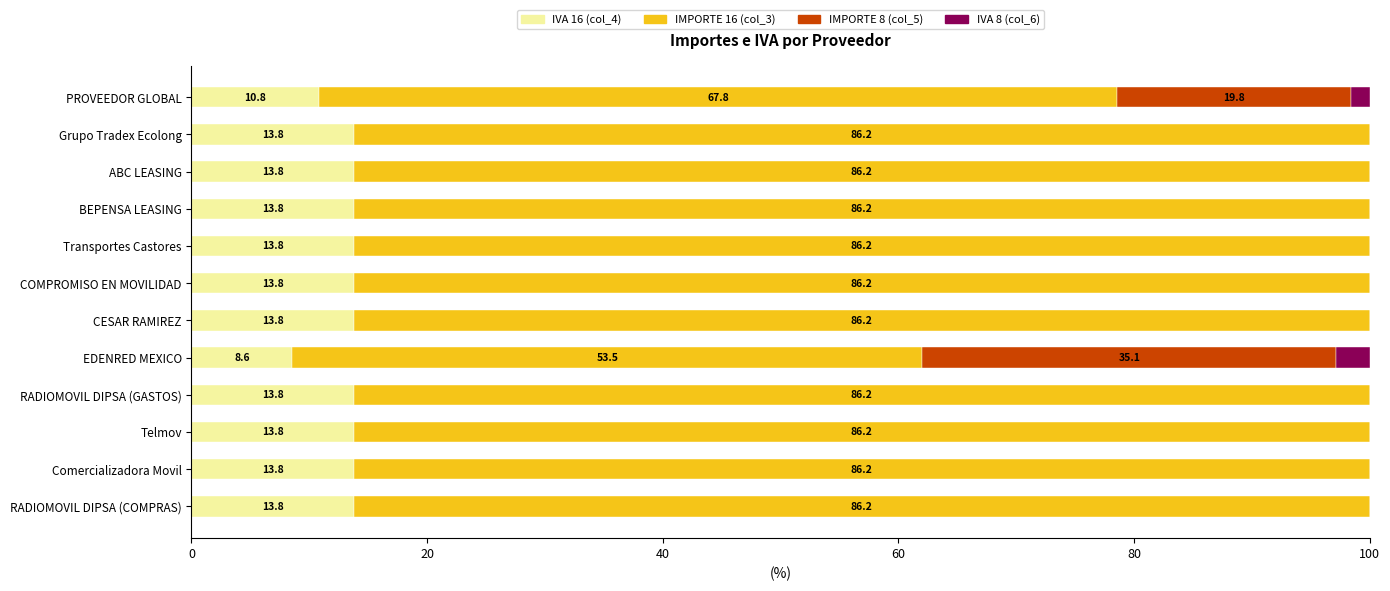

What is the highest value of the IVA 16 (col_4) series?

13.8